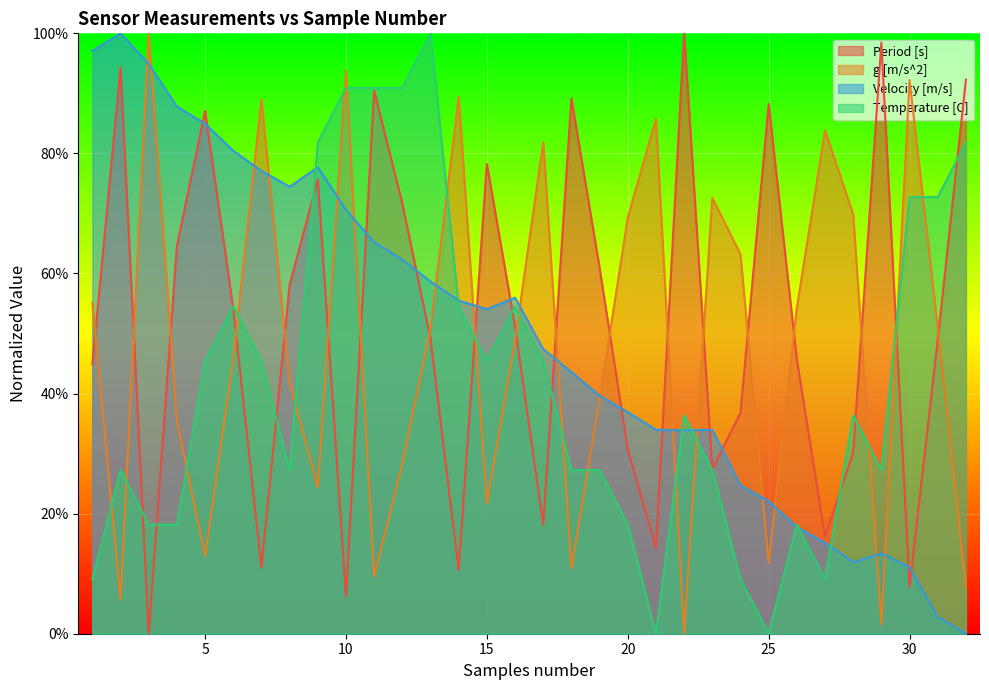

In Period [s], how many points are higher than both neighbors (excluding endpoints)?

9